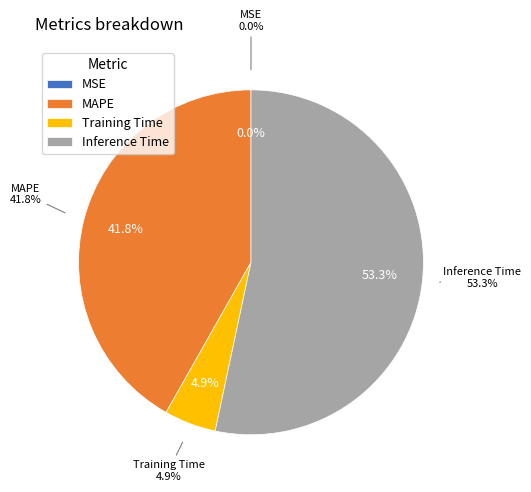

How many segments does this pie chart have?

4